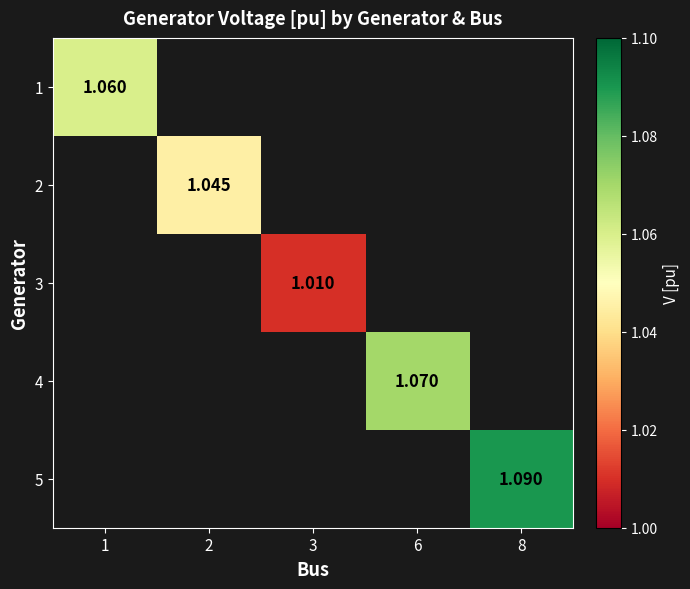

At how many categories does at least one series exceed 1?

5